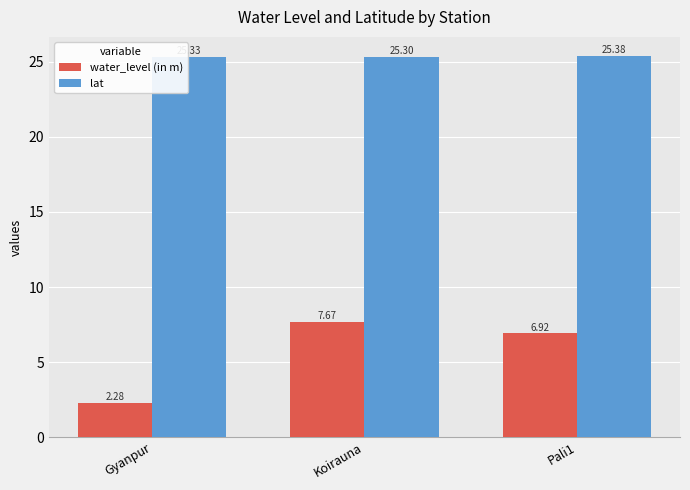

At how many categories does at least one series exceed 23?

3